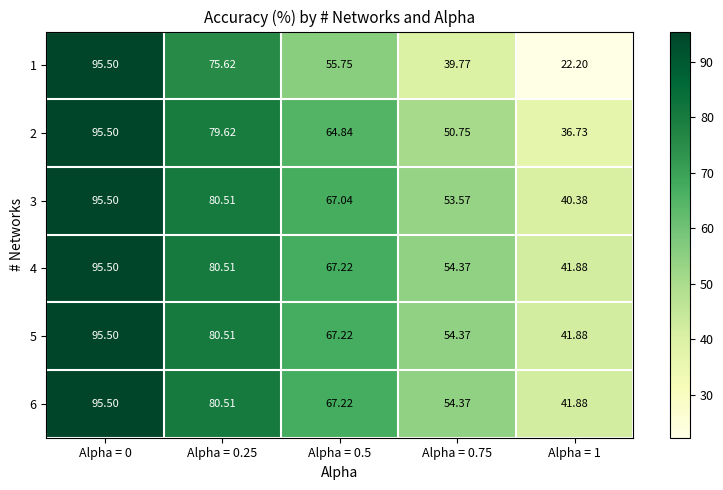

Is the value of 1 at Alpha = 0.25 greater than the value of 5 at Alpha = 0.75?

Yes